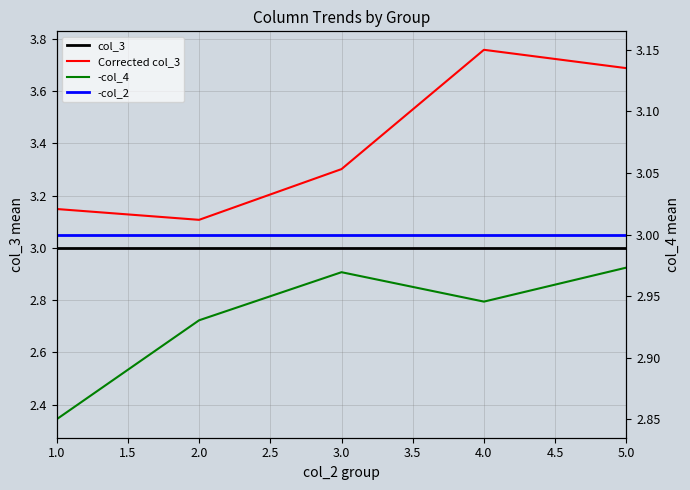

True or false: -col_2 has a value of 4.9 at 4.0.

False